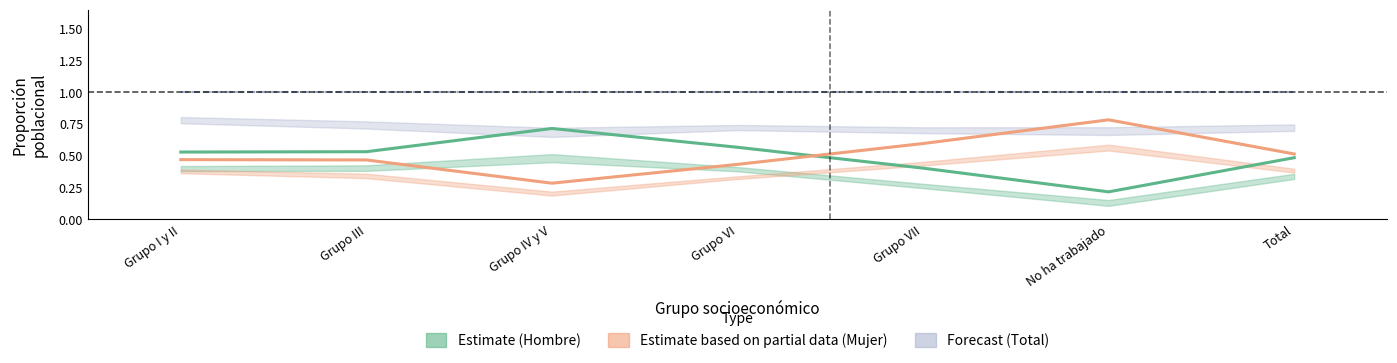

Reading left to right, extract all data points from this chart.

Hombre (Estimate): Grupo I y II=0.5	Grupo III=0.5	Grupo IV y V=0.7	Grupo VI=0.6	Grupo VII=0.4	No ha trabajado=0.2	Total=0.5
Mujer (Estimate based on partial data): Grupo I y II=0.5	Grupo III=0.5	Grupo IV y V=0.3	Grupo VI=0.4	Grupo VII=0.6	No ha trabajado=0.8	Total=0.5
Total (Forecast): Grupo I y II=1.0	Grupo III=1.0	Grupo IV y V=1.0	Grupo VI=1.0	Grupo VII=1.0	No ha trabajado=1.0	Total=1.0